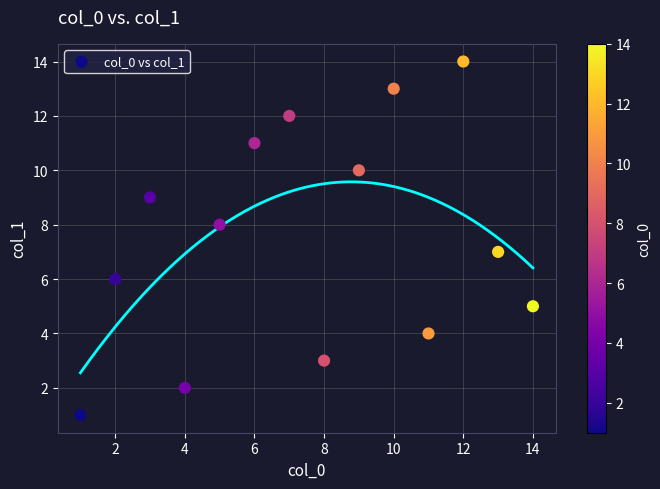

What is the range of X values (max minus min)?

13